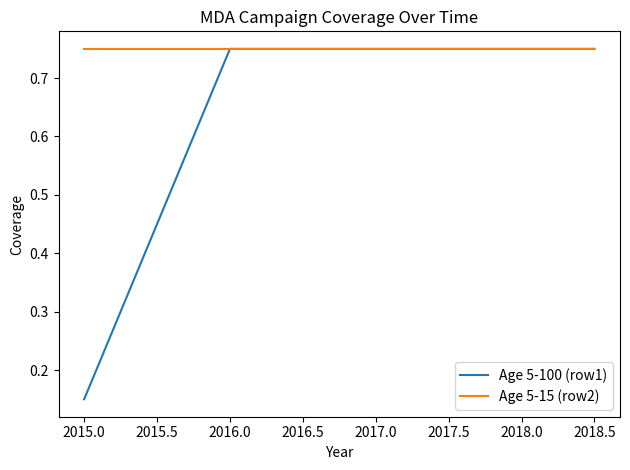

What is the average value of the Age 5-100 (row1) series?

0.6